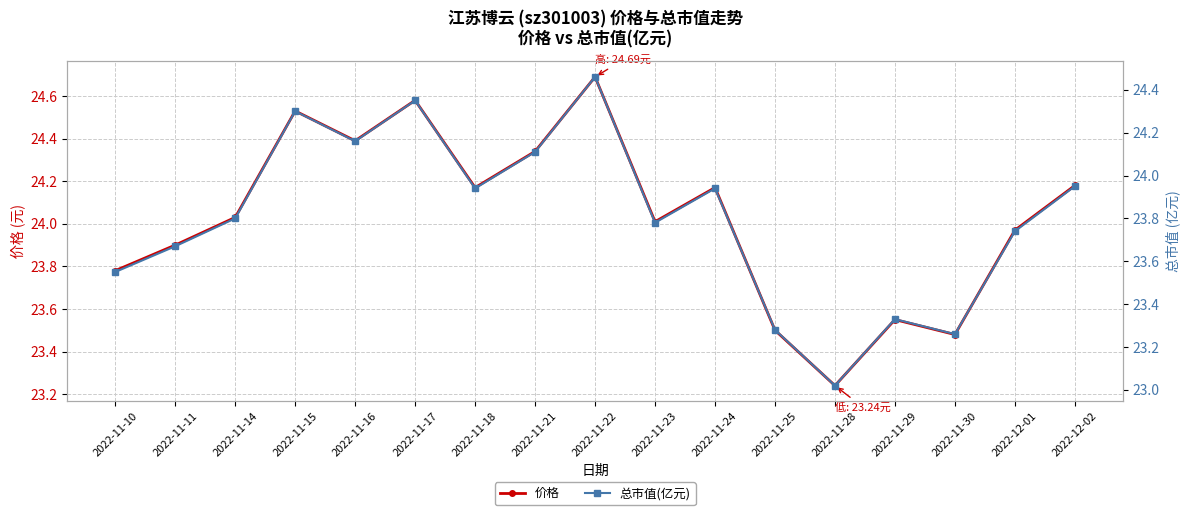

Reading right to left, list all the values displayed in this chart.

价格: 24.2	24.0	23.5	23.6	23.2	23.5	24.2	24.0	24.7	24.3	24.2	24.6	24.4	24.5	24.0	23.9	23.8
总市值(亿元): 23.9	23.7	23.3	23.3	23.0	23.3	23.9	23.8	24.5	24.1	23.9	24.4	24.2	24.3	23.8	23.7	23.6